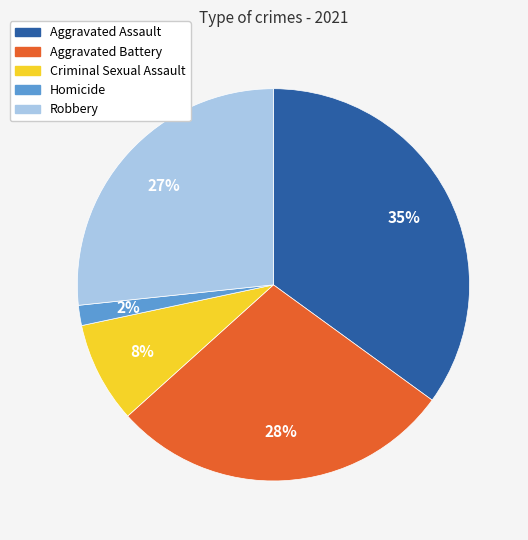

Do Robbery and Homicide together represent more than half of the pie?

No